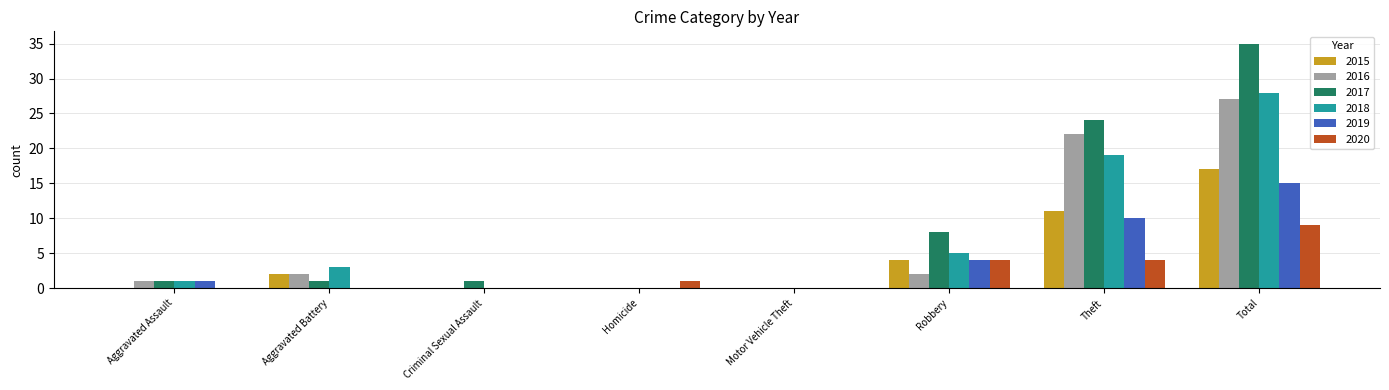

What is the average value of the 2020 series?

2